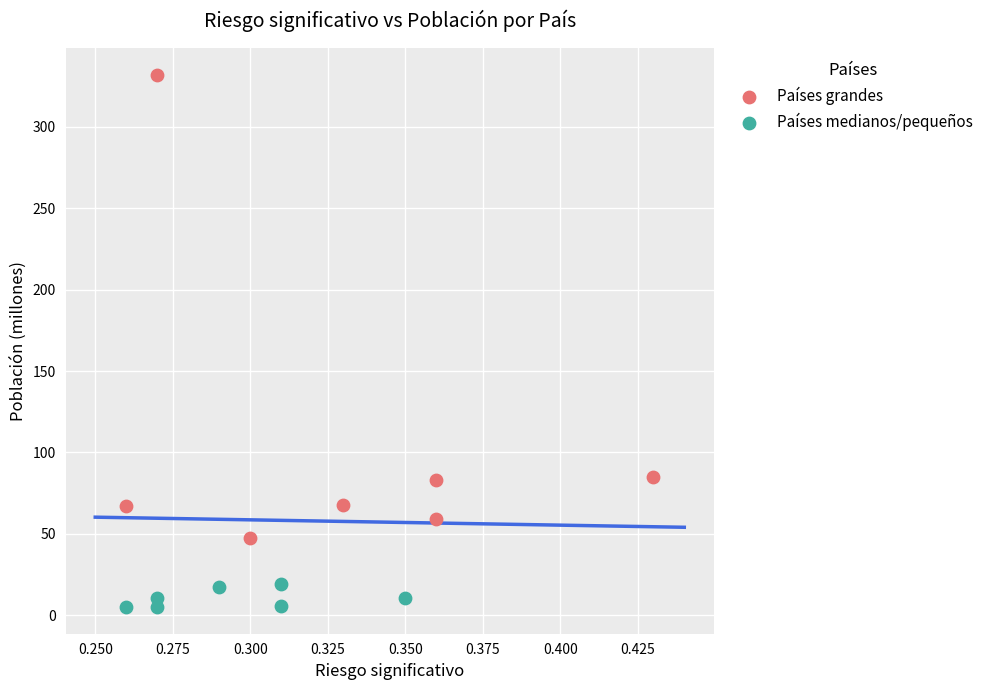

Which series reaches the maximum Y coordinate?

Países grandes